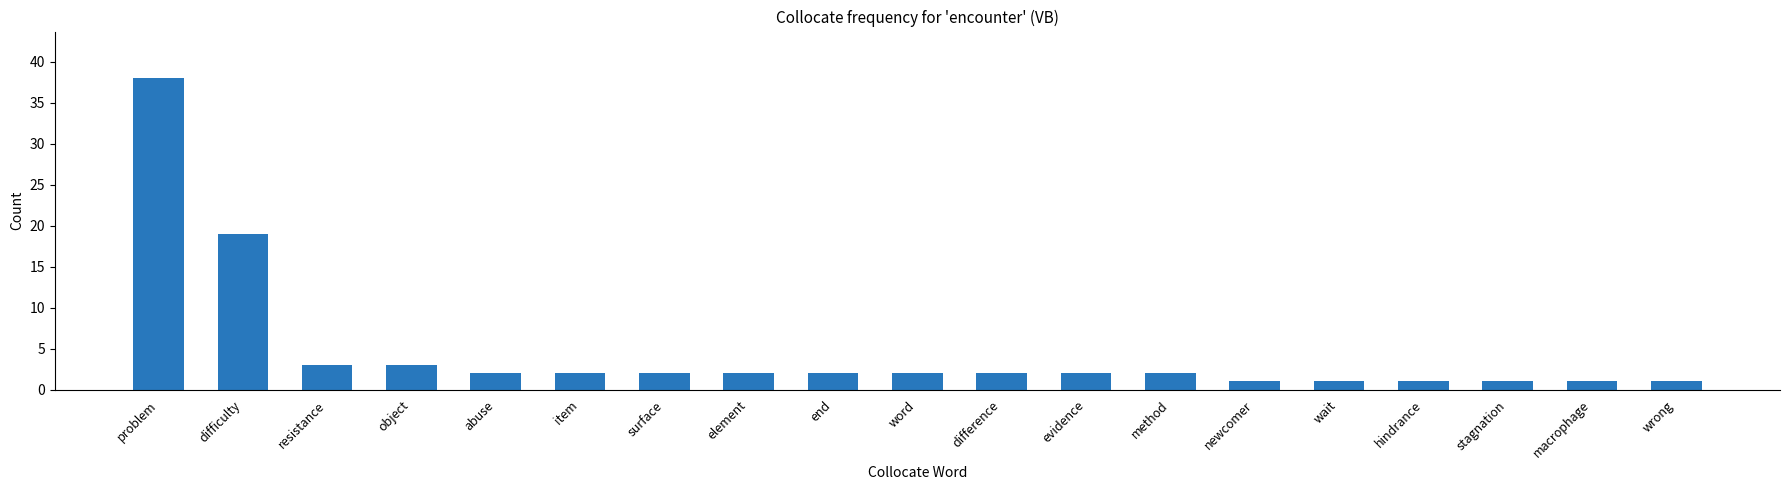

Count the number of categories in the chart.

19